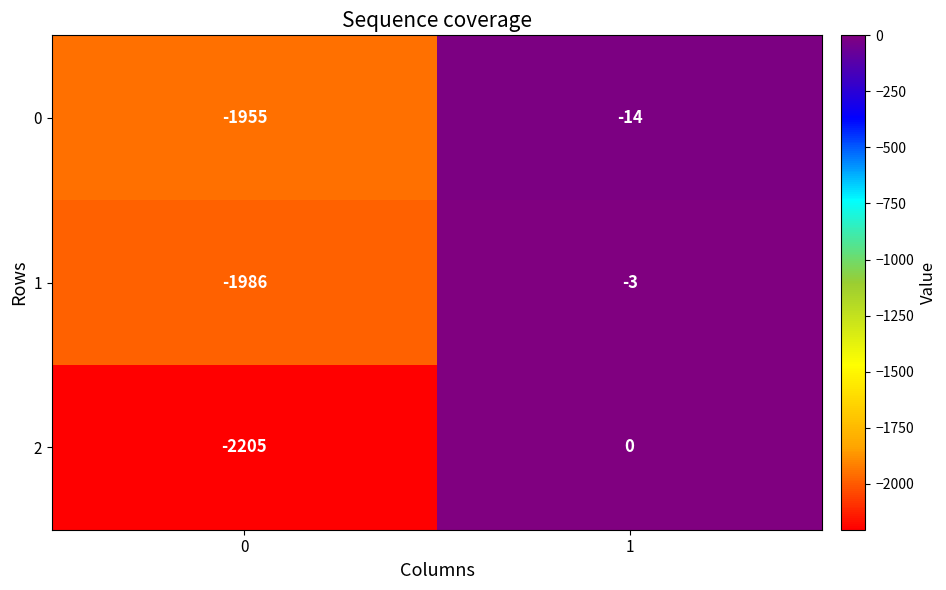

What is the smallest value displayed?

-2205